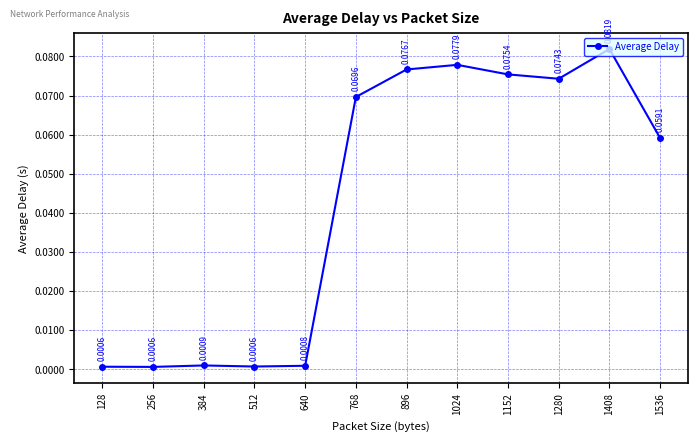

How many interior local peaks (higher than both neighbors) does the data have?

3